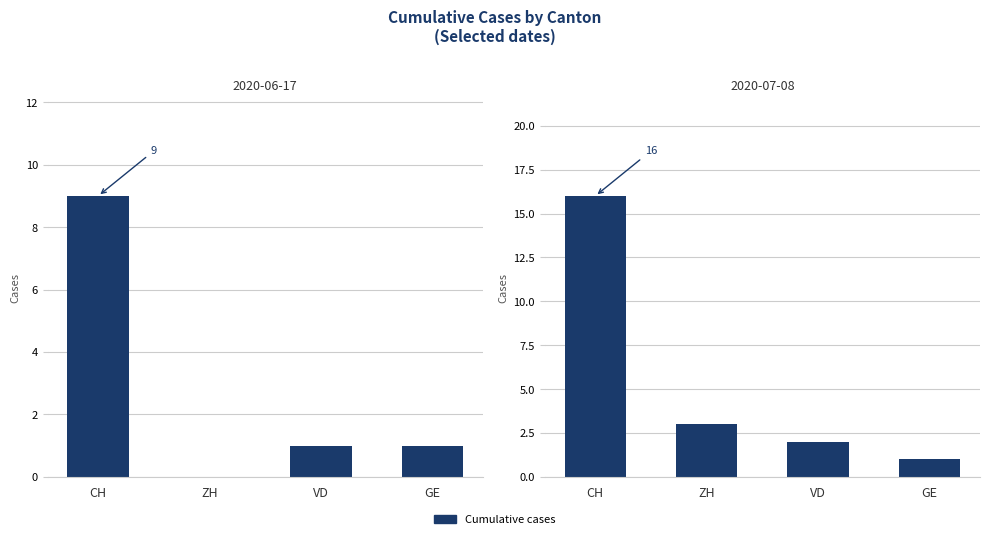

Is it true that ZH equals 0 at 2020-06-17?

True